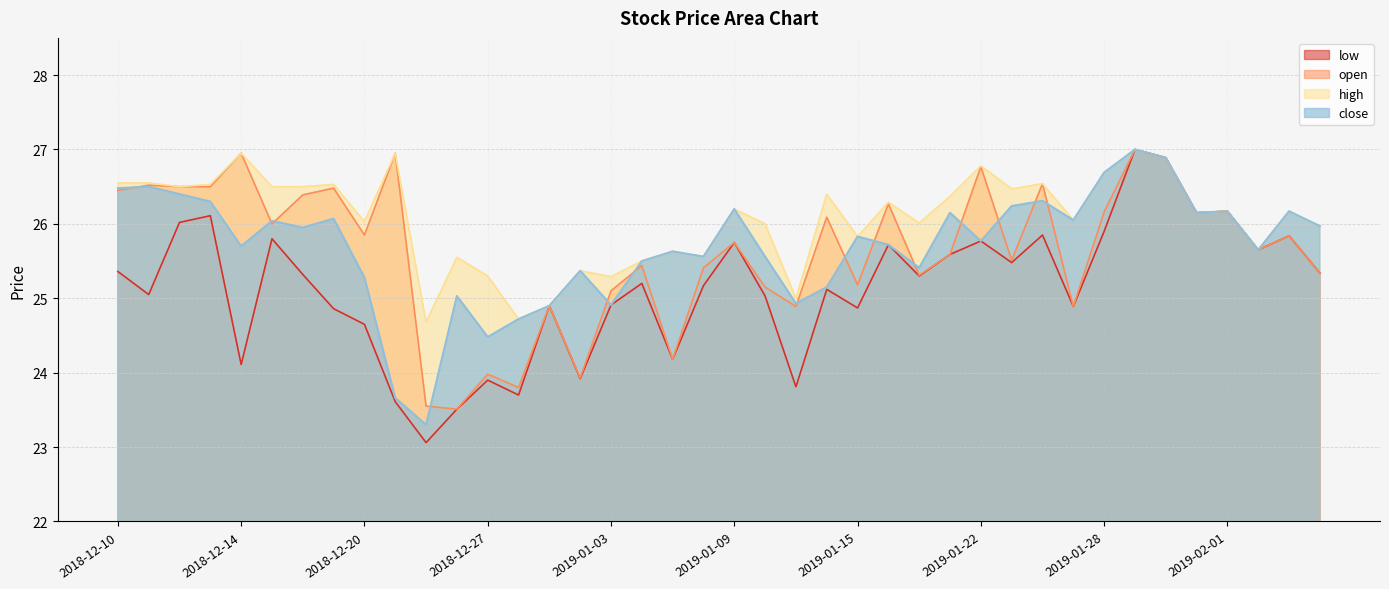

Does the chart have visible grid lines?

Yes